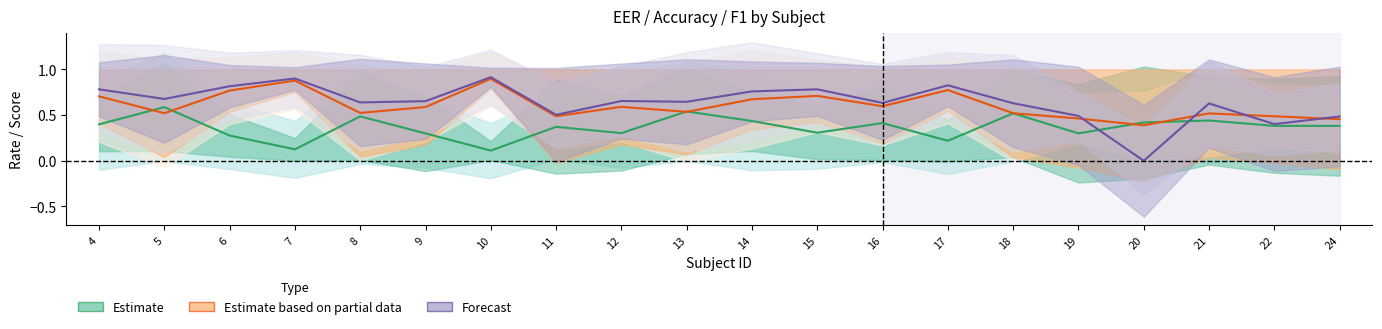

What is the value of the F1 (Forecast) point at the 19th from the left?

0.4